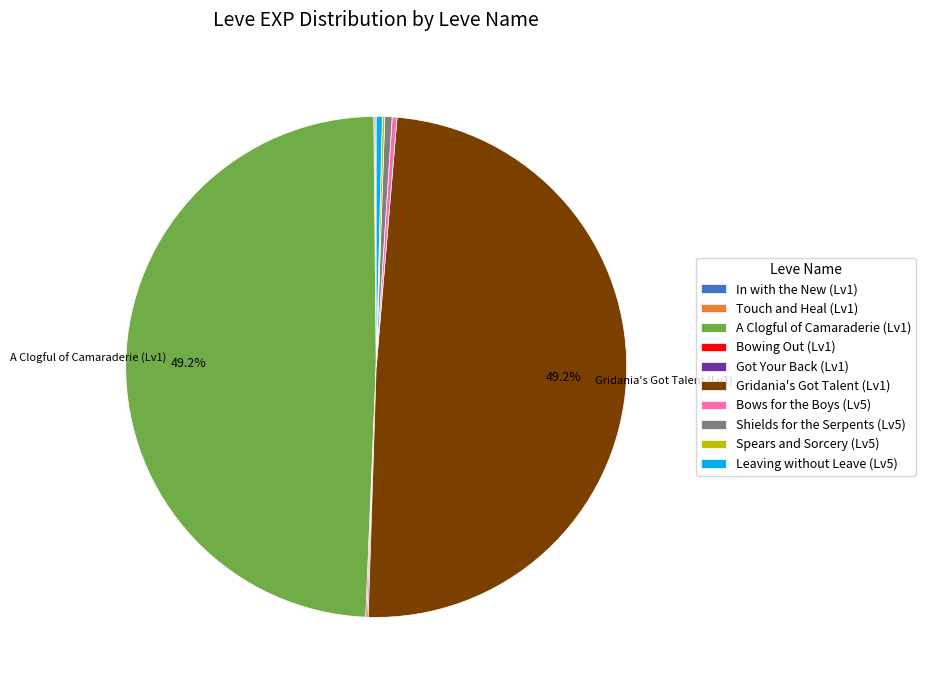

Is there any slice that represents more than half of the pie?

No